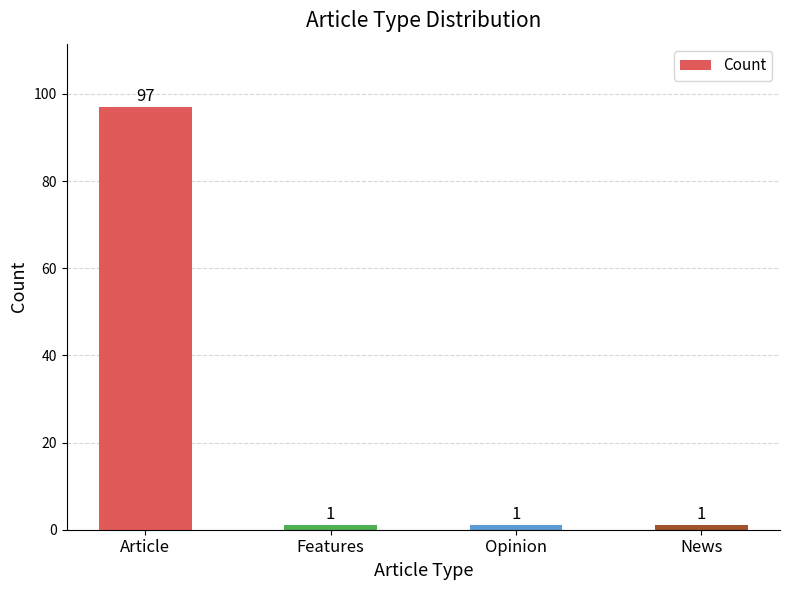

What is the sum of the values at Features and Opinion?

2